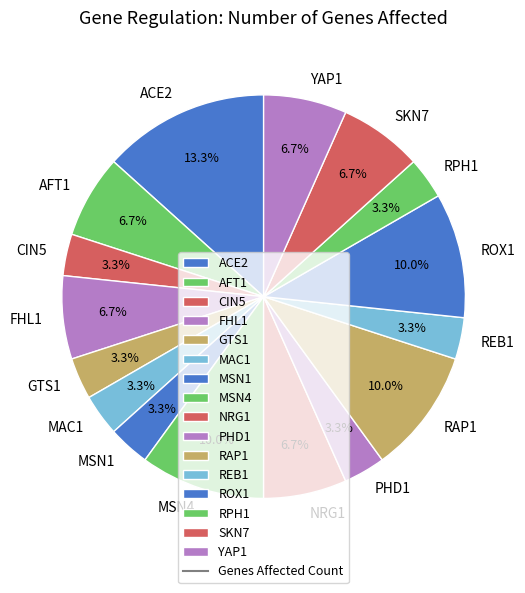

Between MSN4 and MSN1, which is larger?

MSN4